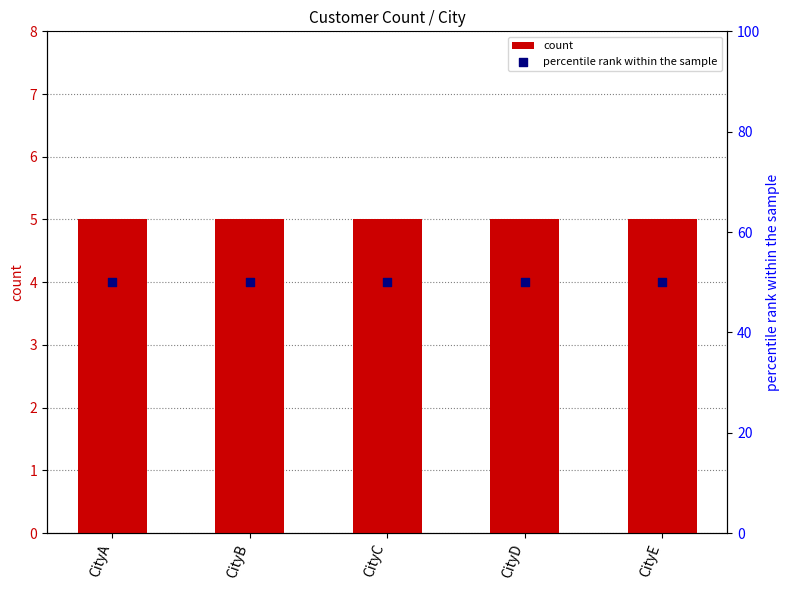

At how many categories does at least one series exceed 8?

5